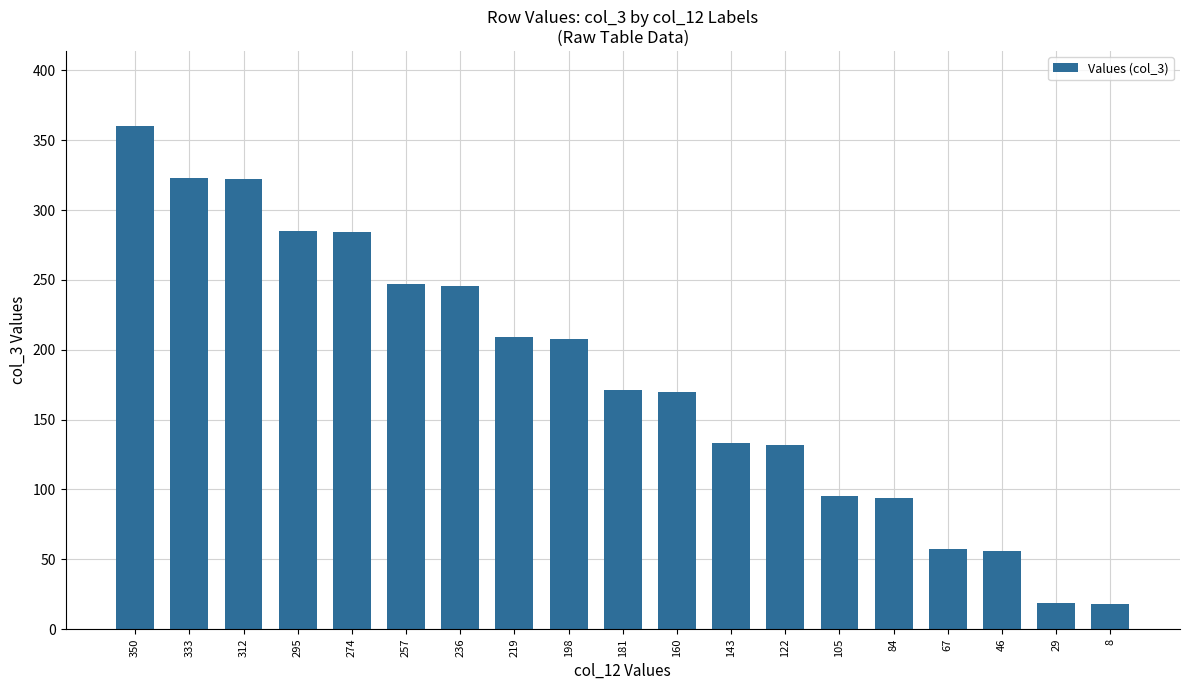

Does the chart contain stacked bars?

No